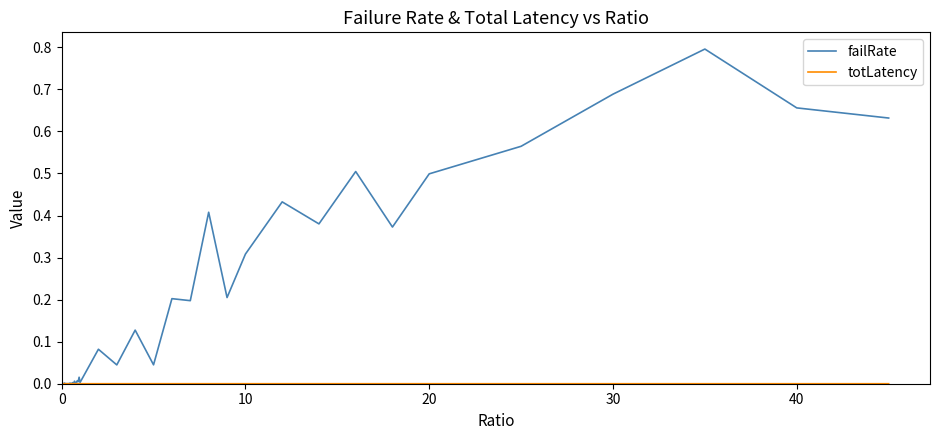

Which series has the largest total across all categories?

failRate